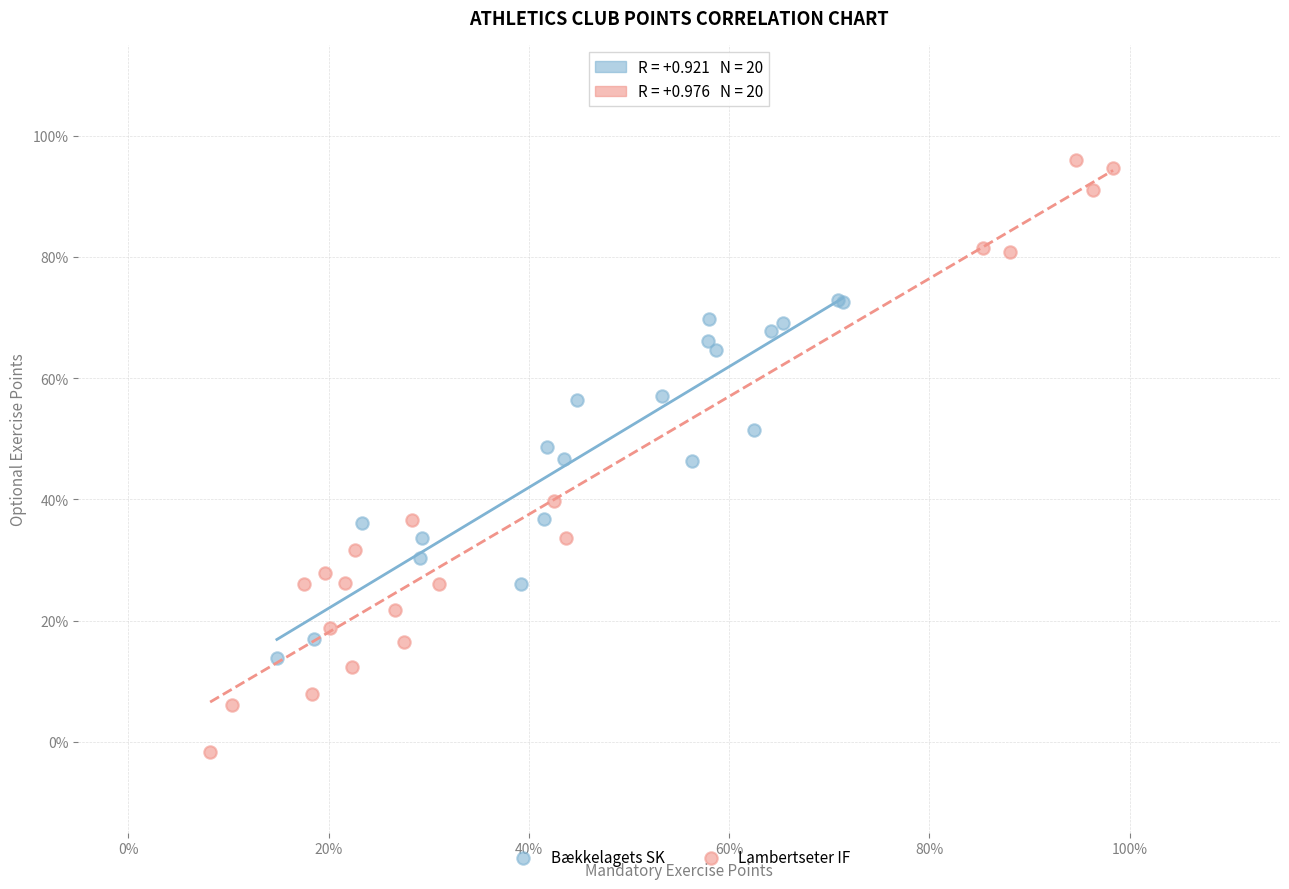

Which series reaches the minimum Y coordinate?

Lambertseter IF